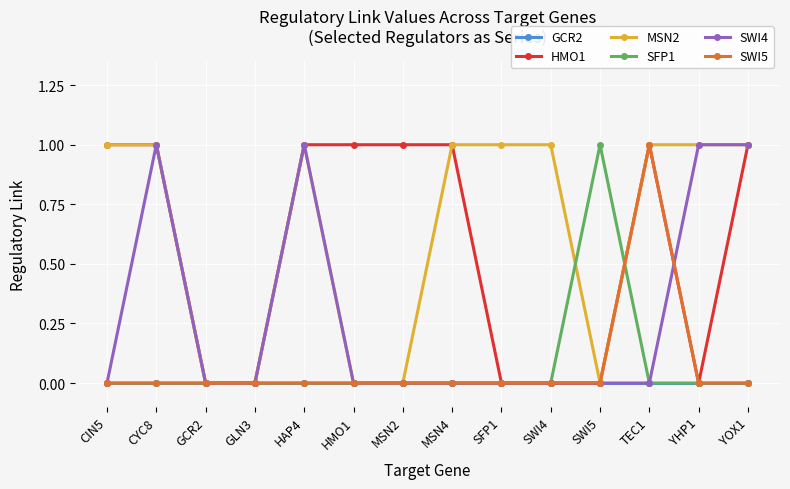

What is the difference between the highest and lowest values at CYC8?

1